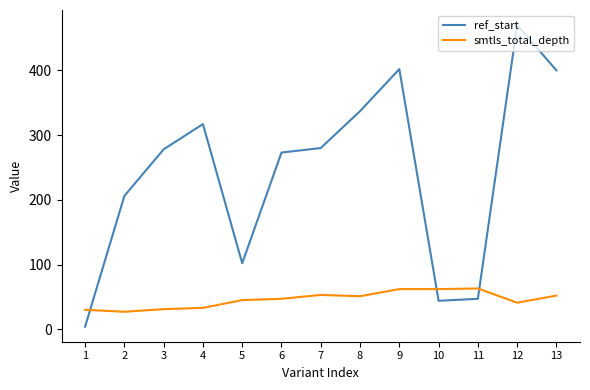

True or false: ref_start has a value of 106 at 3.

False